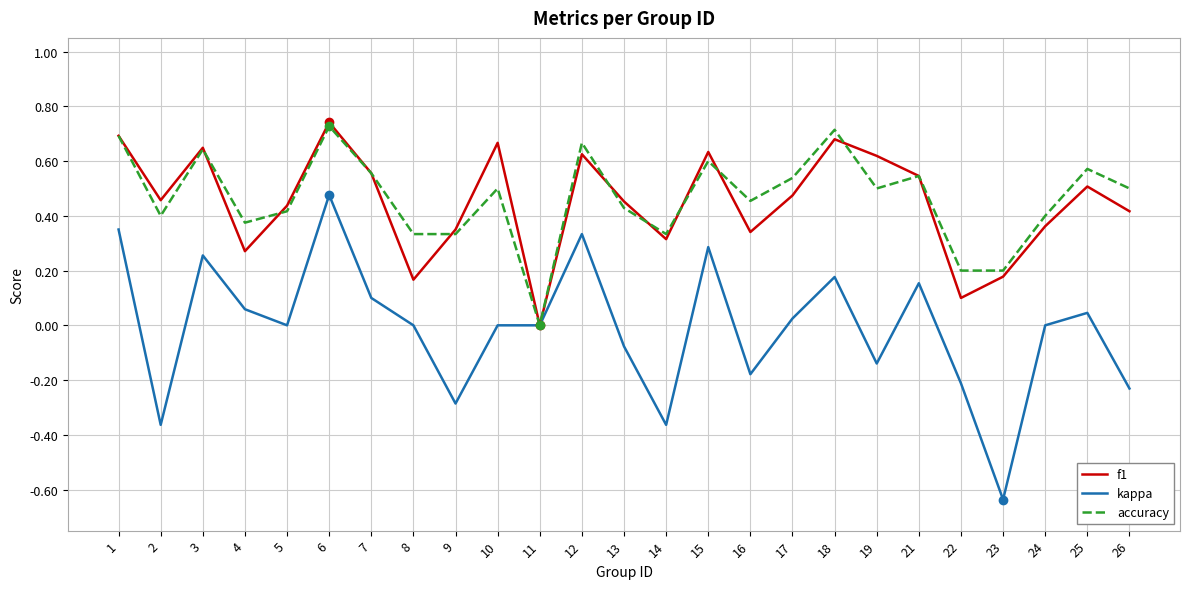

True or false: f1 has a value of 0.2 at 8.

True